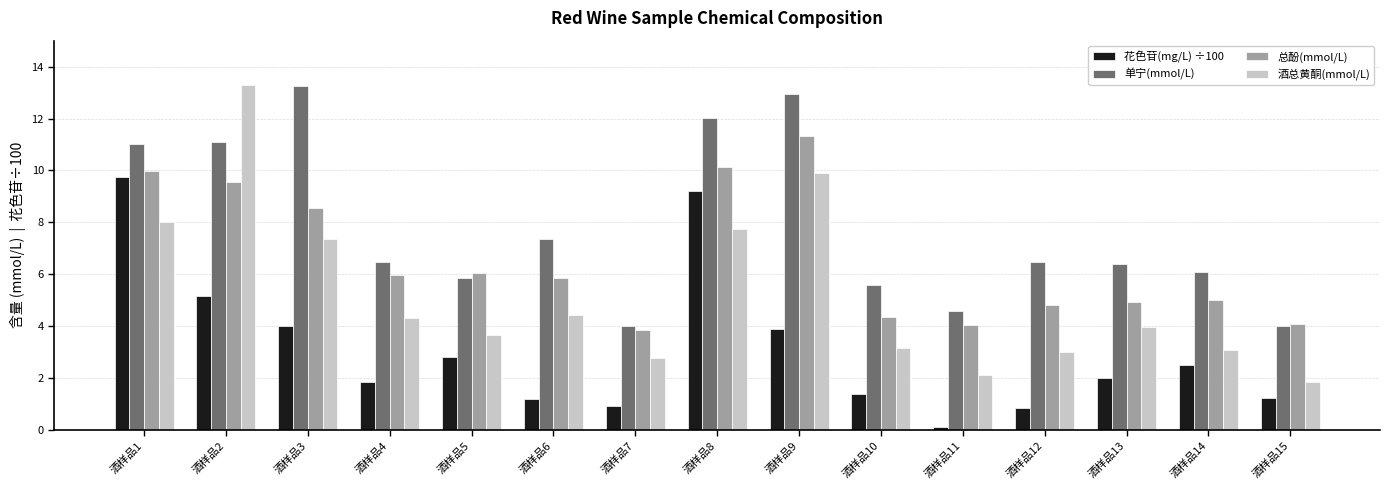

What is the difference between the maximum and minimum values in the 单宁(mmol/L) series?

9.3